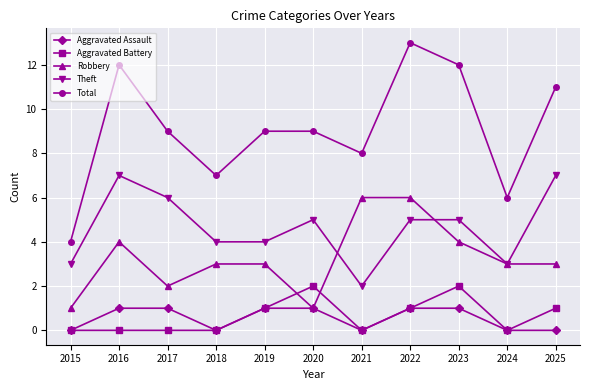

At how many categories does at least one series exceed 2?

11